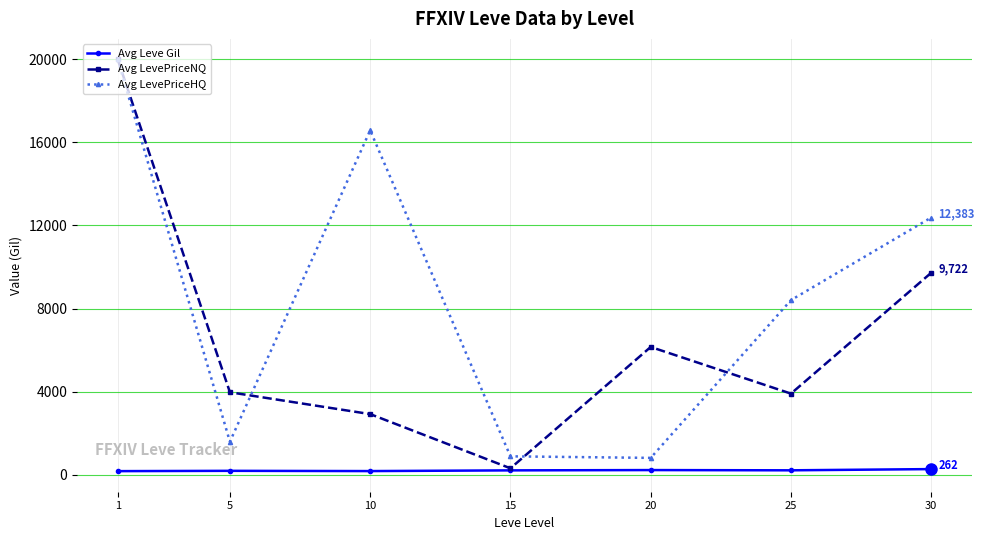

Rank the series at 30 from highest to lowest value.

Avg LevePriceHQ, Avg LevePriceNQ, Avg Leve Gil